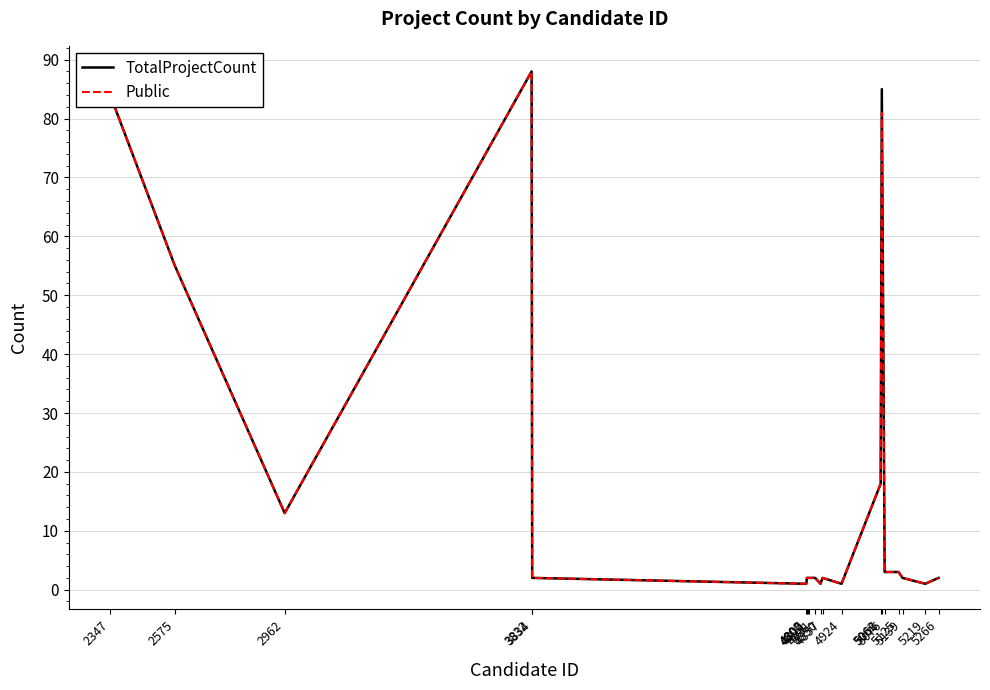

Is the value of Public at 4811 greater than the value of TotalProjectCount at 5062?

No